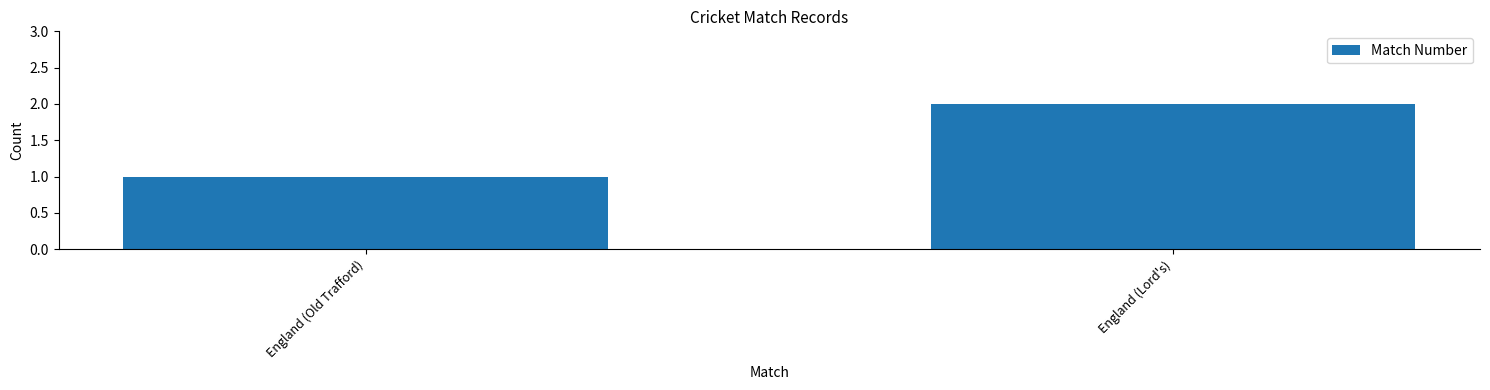

What is the value of the 1st bar from the left?

1